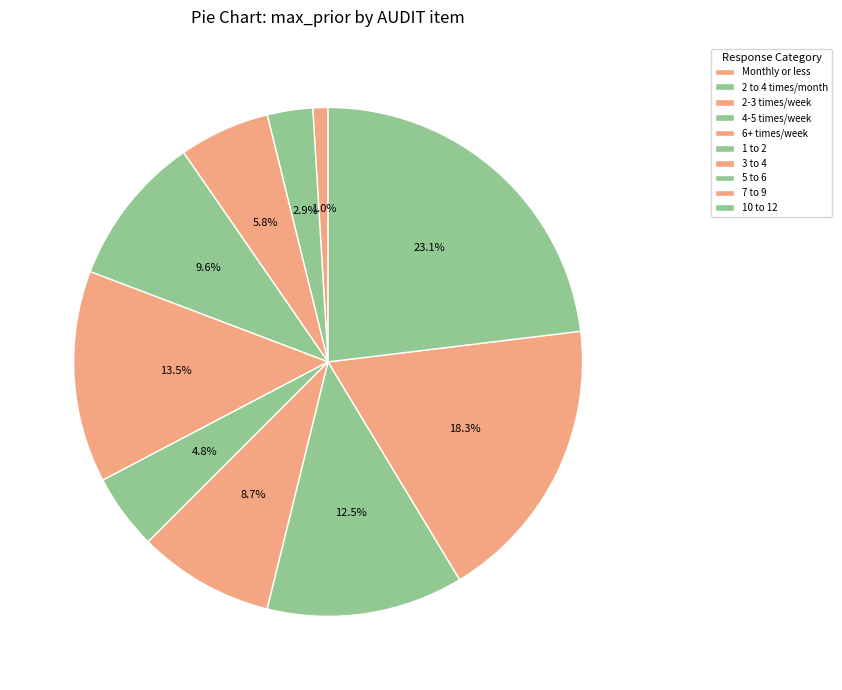

Rank the categories by value from lowest to highest.

Monthly or less, 2 to 4 times/month, 1 to 2, 2-3 times/week, 3 to 4, 4-5 times/week, 5 to 6, 6+ times/week, 7 to 9, 10 to 12